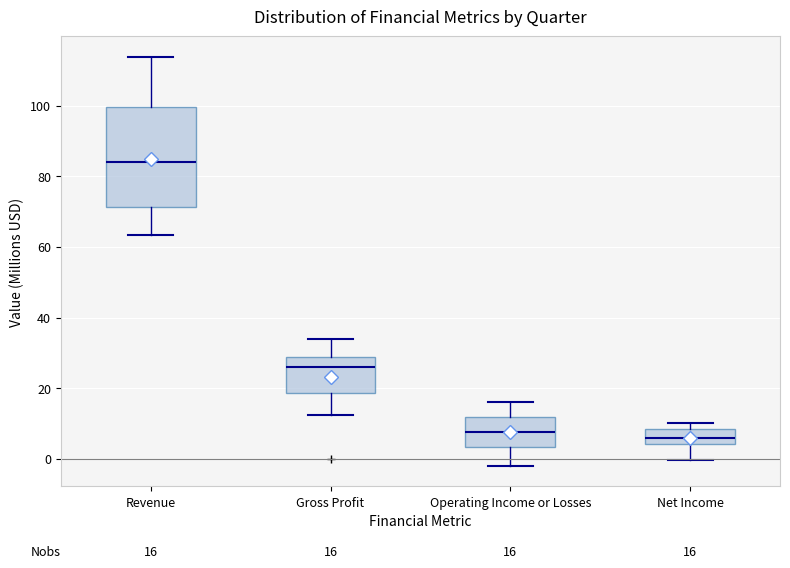

Comparing the boxes themselves (not the whiskers), which one is the tallest?

Revenue